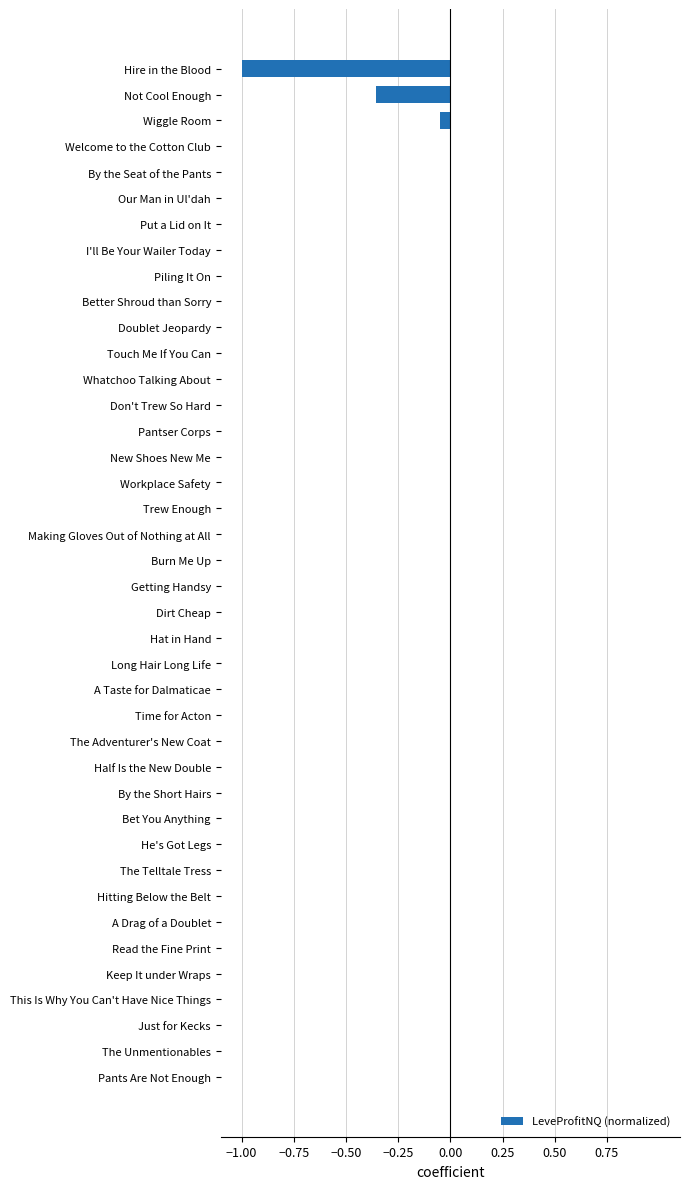

True or false: the data shows -0.0 at Wiggle Room.

True